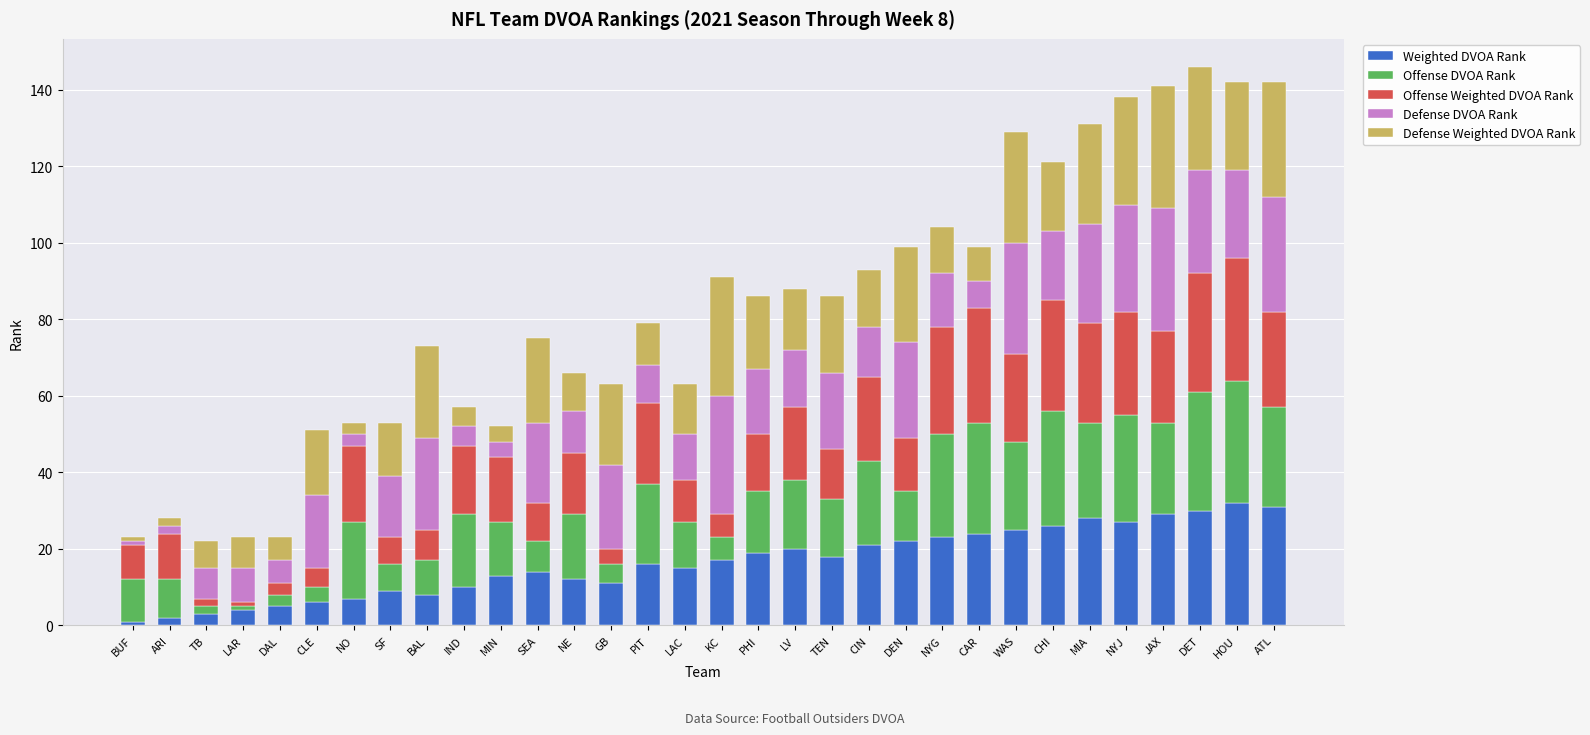

What value does the Weighted DVOA Rank series have at NE?

12